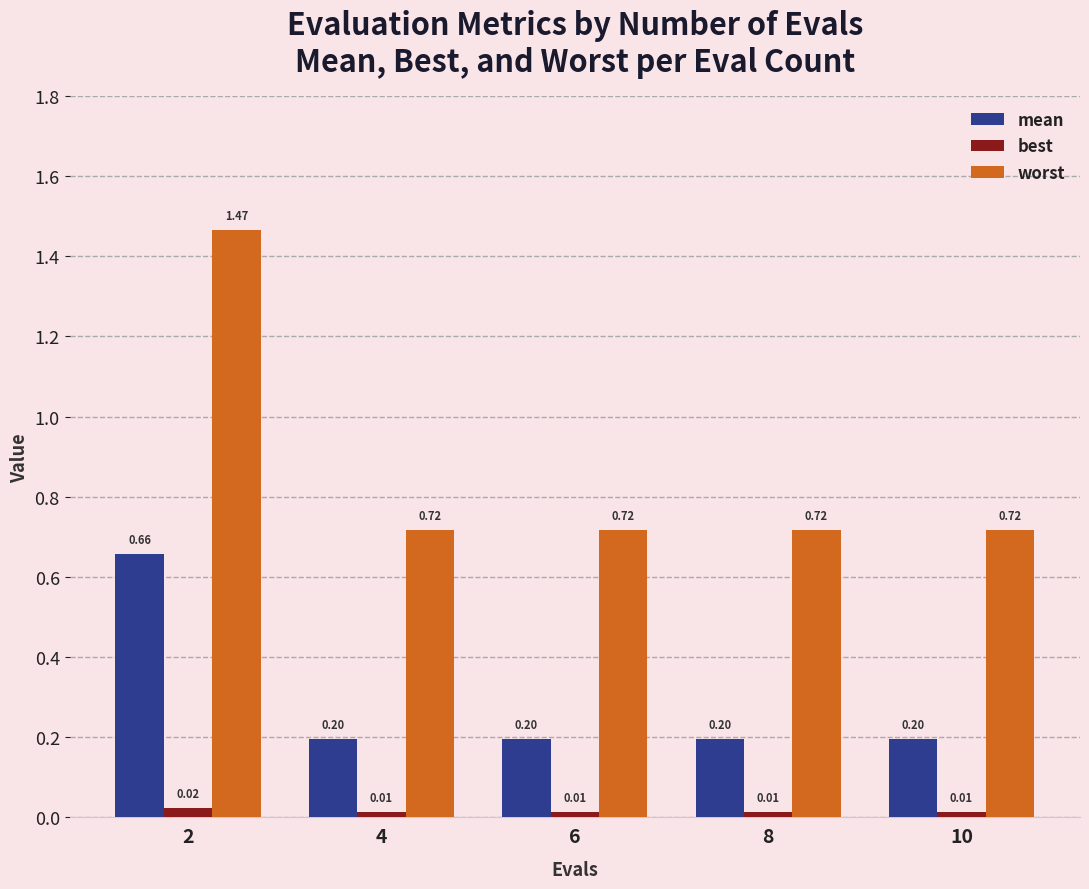

List the series in order of their peak value, lowest first.

best, mean, worst